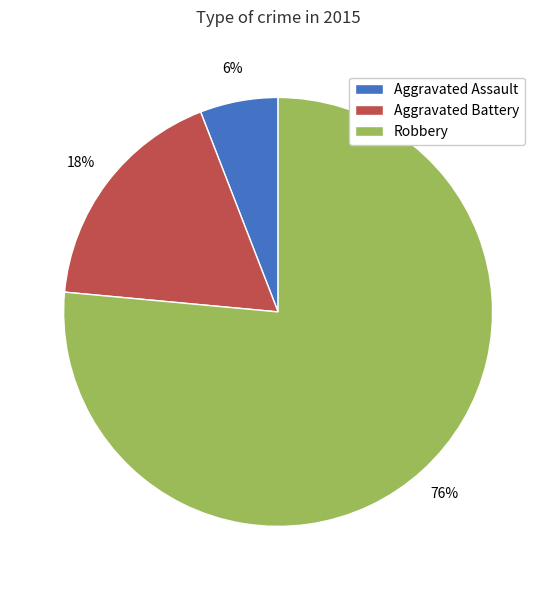

To the nearest percent, what is the combined percentage of Aggravated Assault and Aggravated Battery?

24%